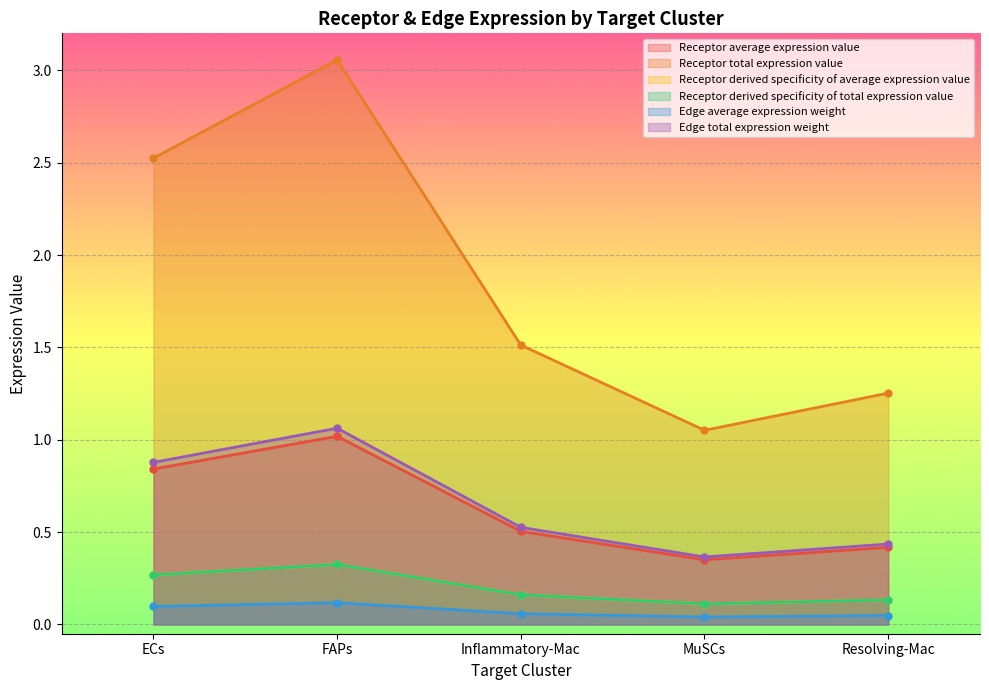

Where is Receptor derived specificity of total expression value nearest to the value 0?

MuSCs